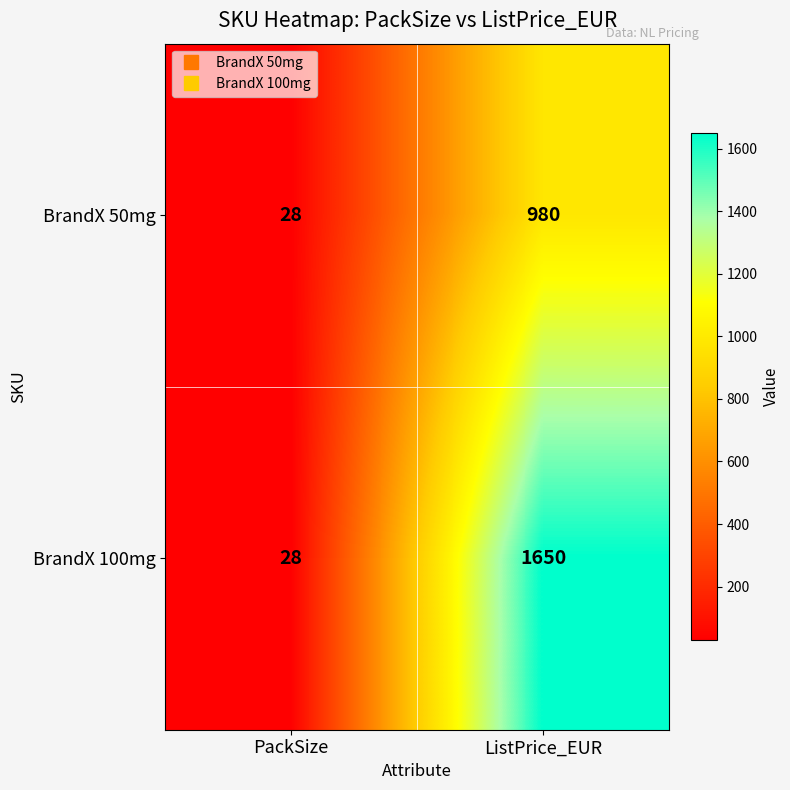

Where is BrandX 100mg nearest to the value 839?

PackSize